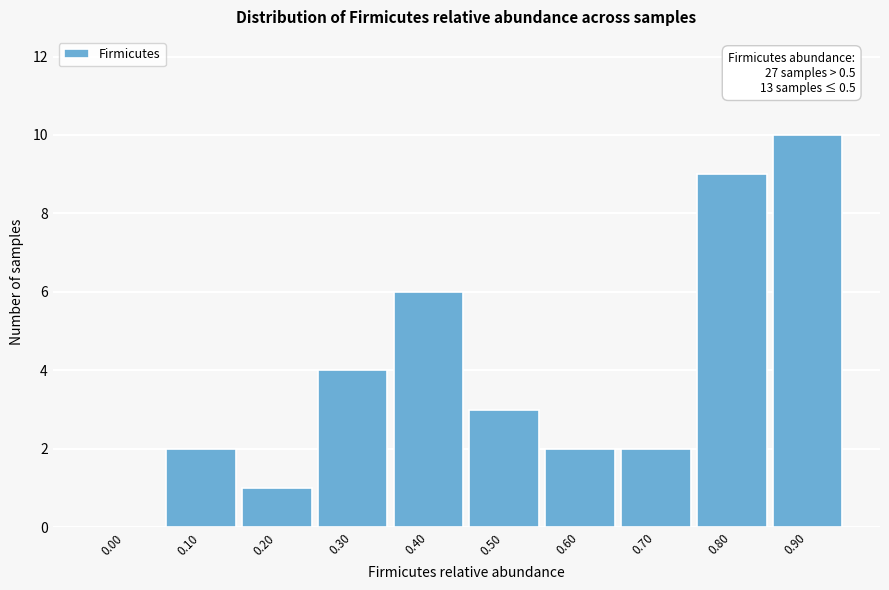

Is it true that the value at 0.50 is 1?

False